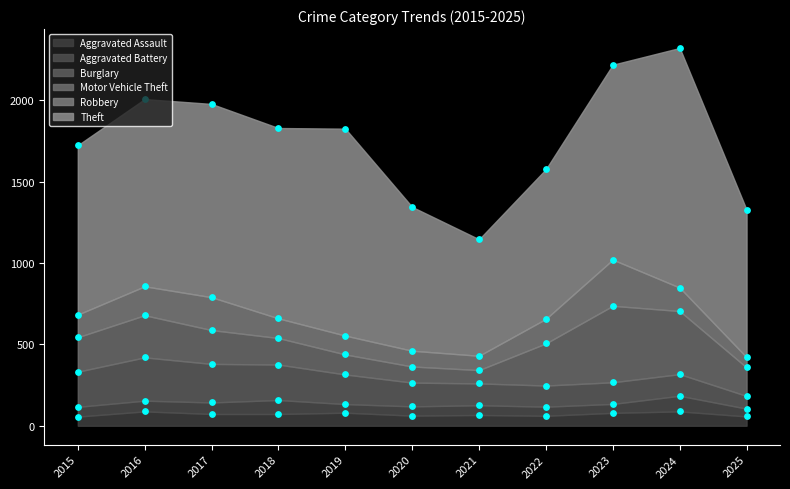

Which series has the widest spread of Y values?

Theft